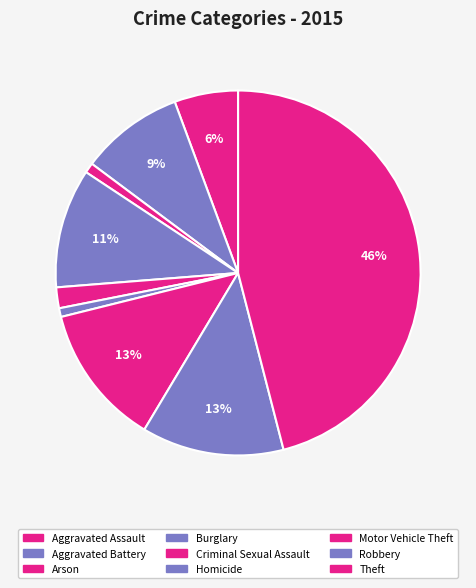

Count the number of slices in the pie.

9